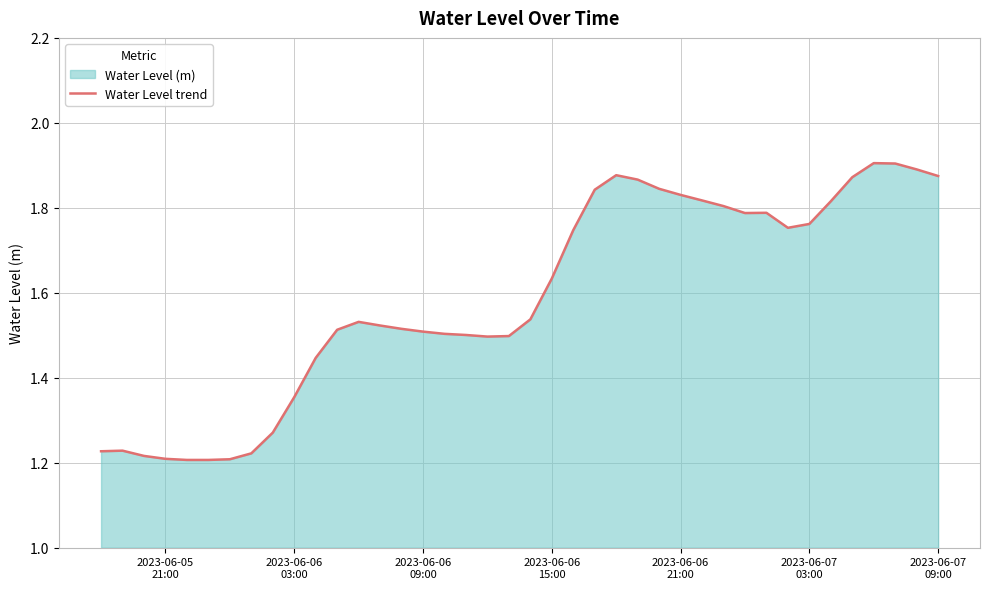

What is the difference between the maximum and minimum values?

0.7